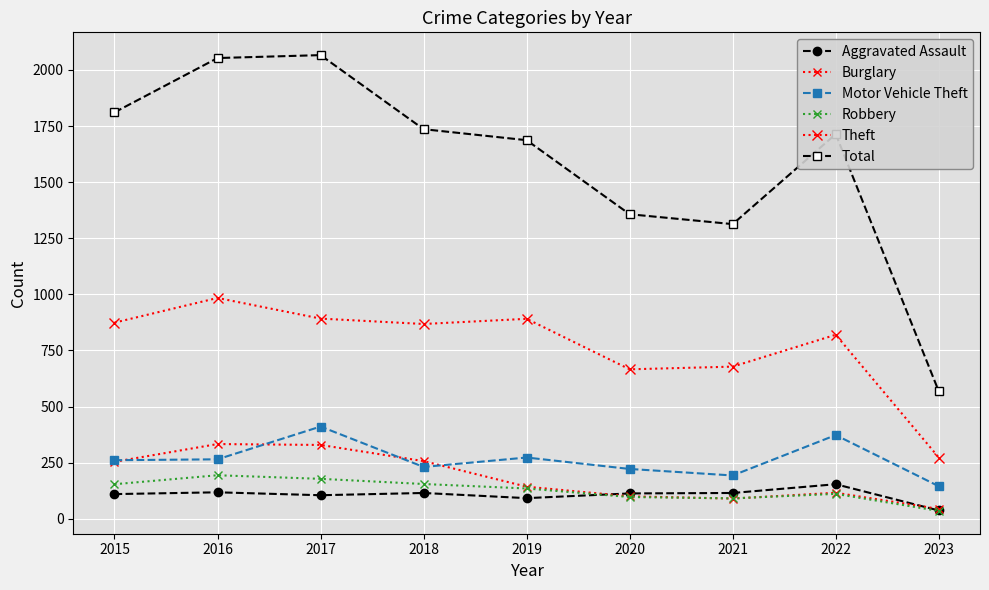

Where is the first local maximum for Theft?

2016